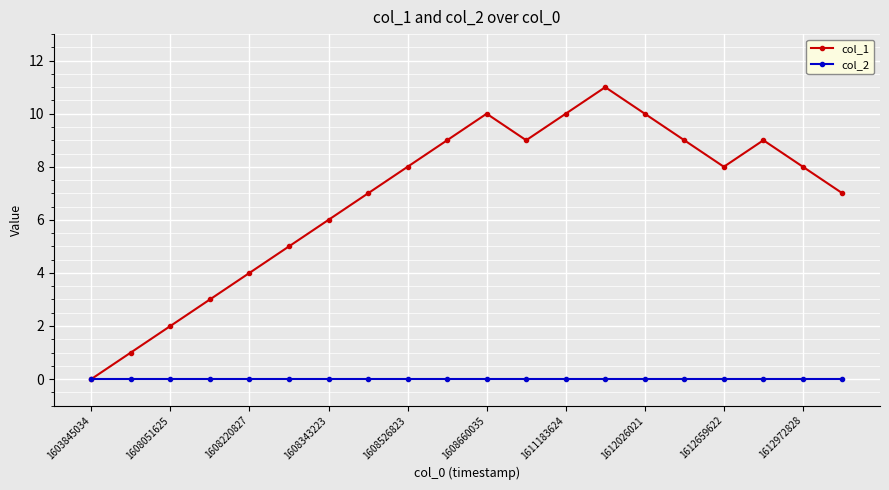

Which series has the widest spread of values?

col_1